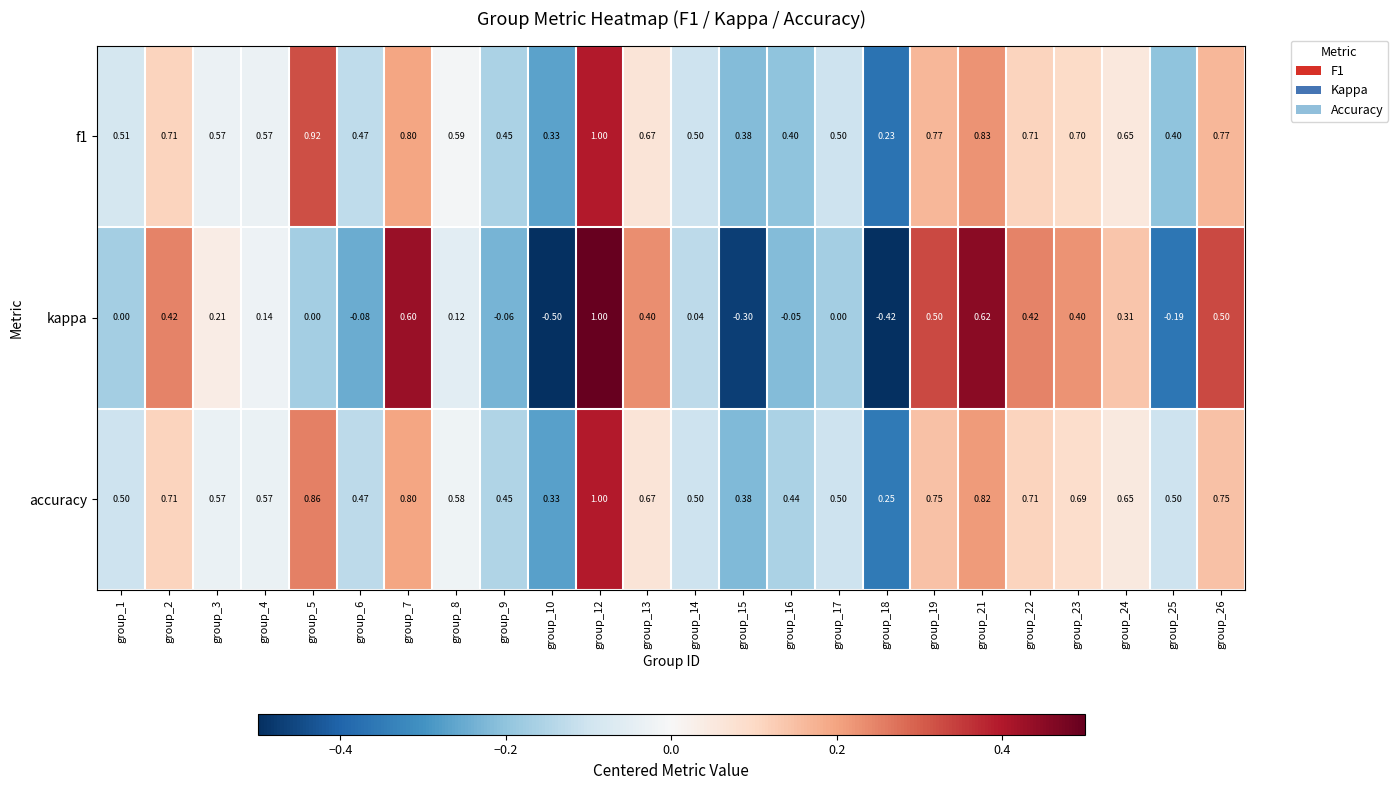

Between group_6 and group_15, which series saw the biggest shift?

kappa